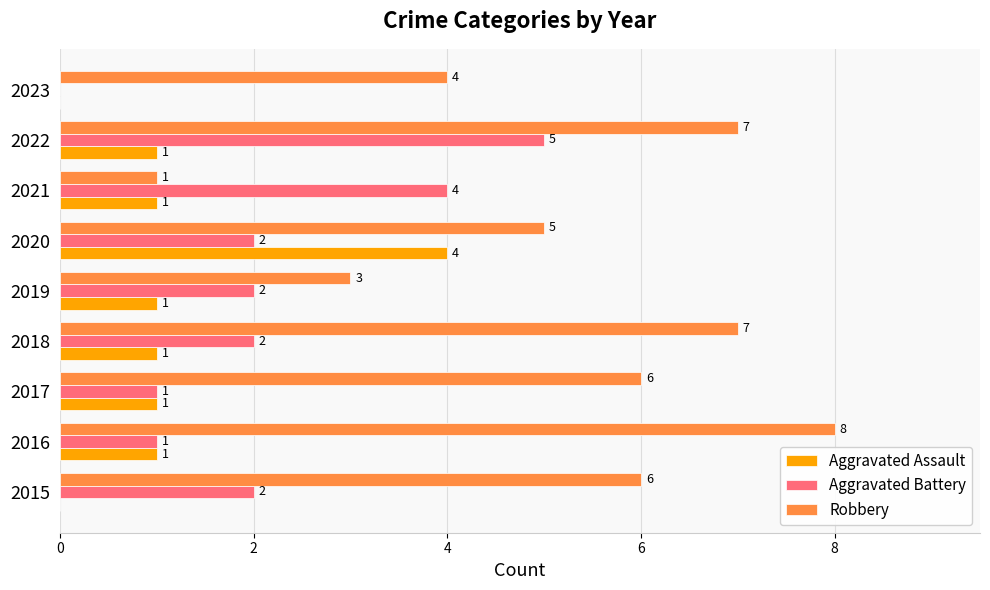

What is the sum of all Robbery values?

47